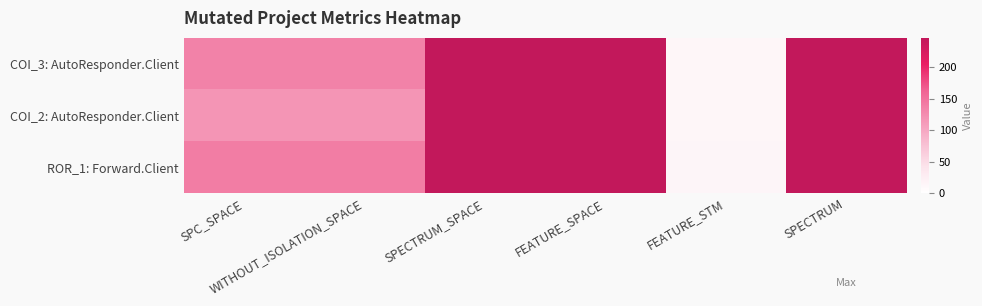

What is the maximum value shown in the chart?

247